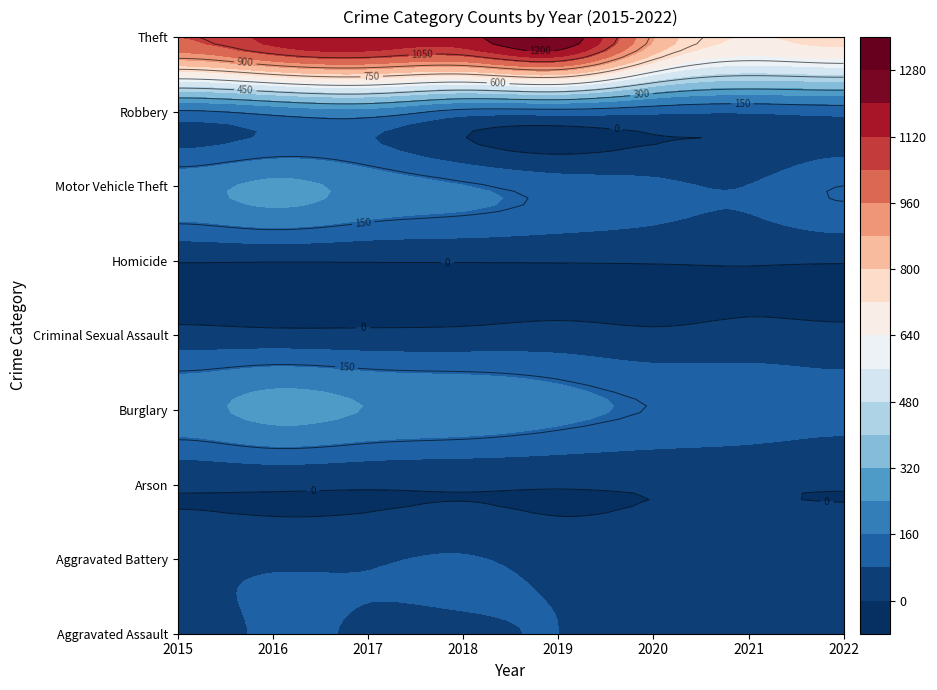

Rank the series by their maximum value, from highest to lowest.

Theft, Burglary, Motor Vehicle Theft, Robbery, Aggravated Assault, Aggravated Battery, Criminal Sexual Assault, Arson, Homicide